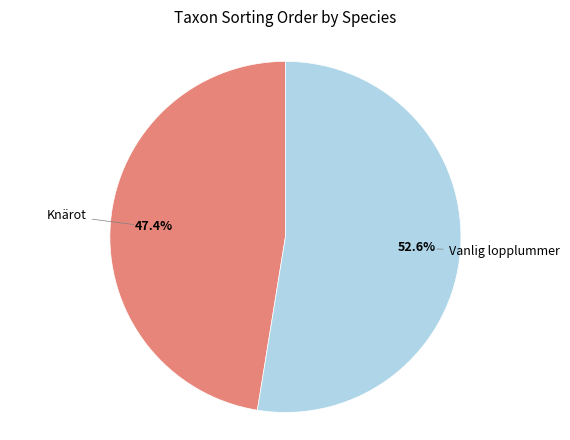

Is there any slice that represents more than half of the pie?

Yes